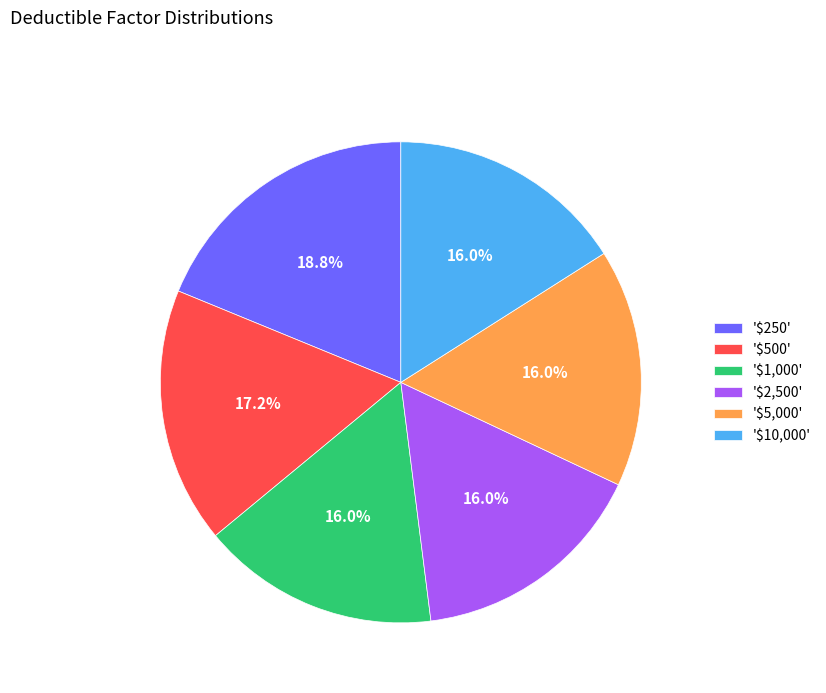

What is the largest slice in the pie chart?

'$250'